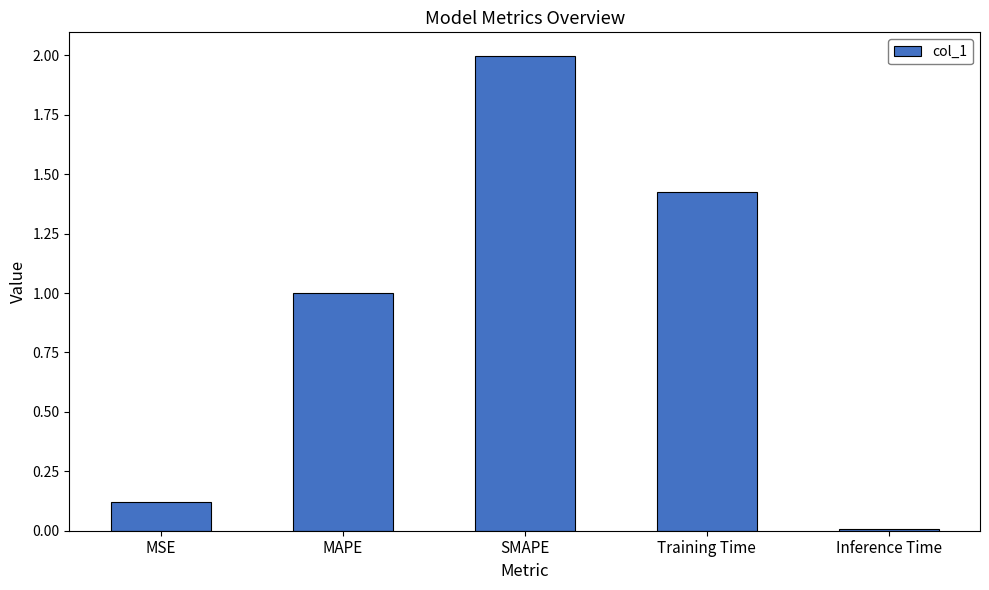

Between MSE and Training Time, which is larger?

Training Time